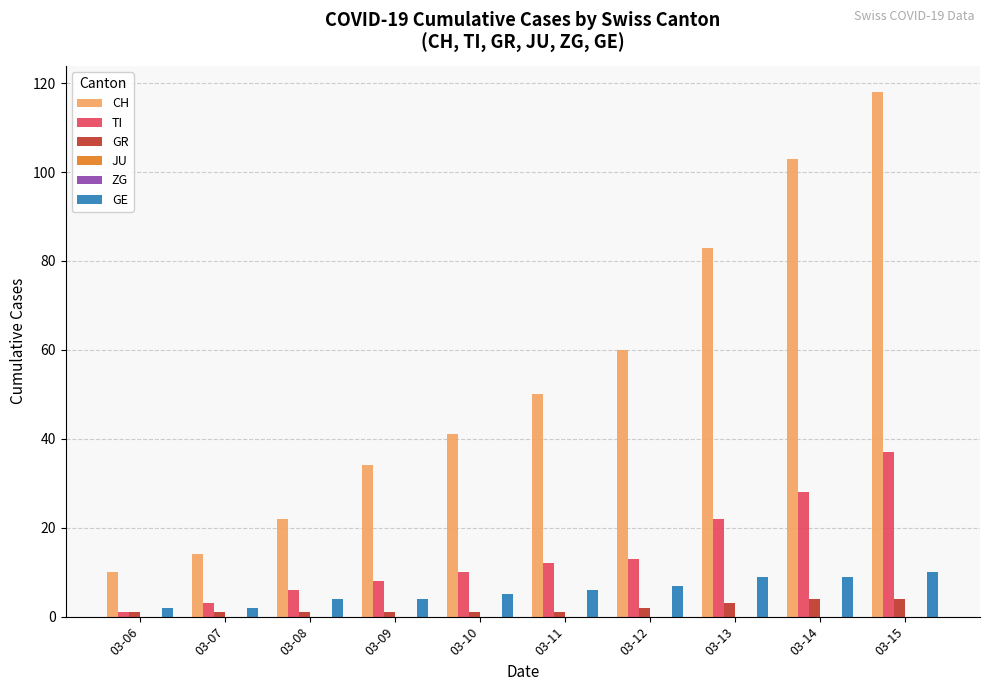

Does the chart contain stacked bars?

No